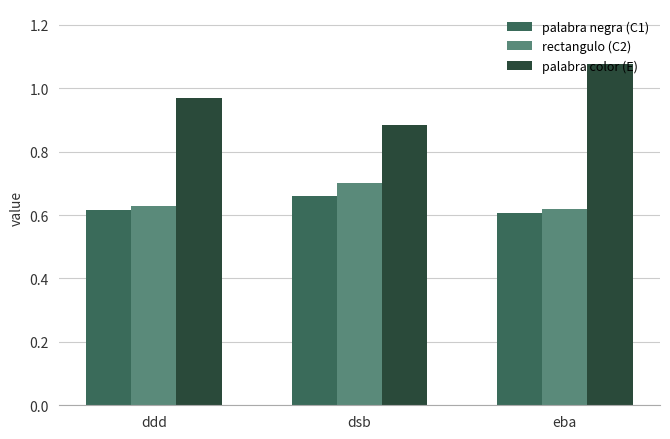

What is the spread (max minus min) of values at ddd?

0.4